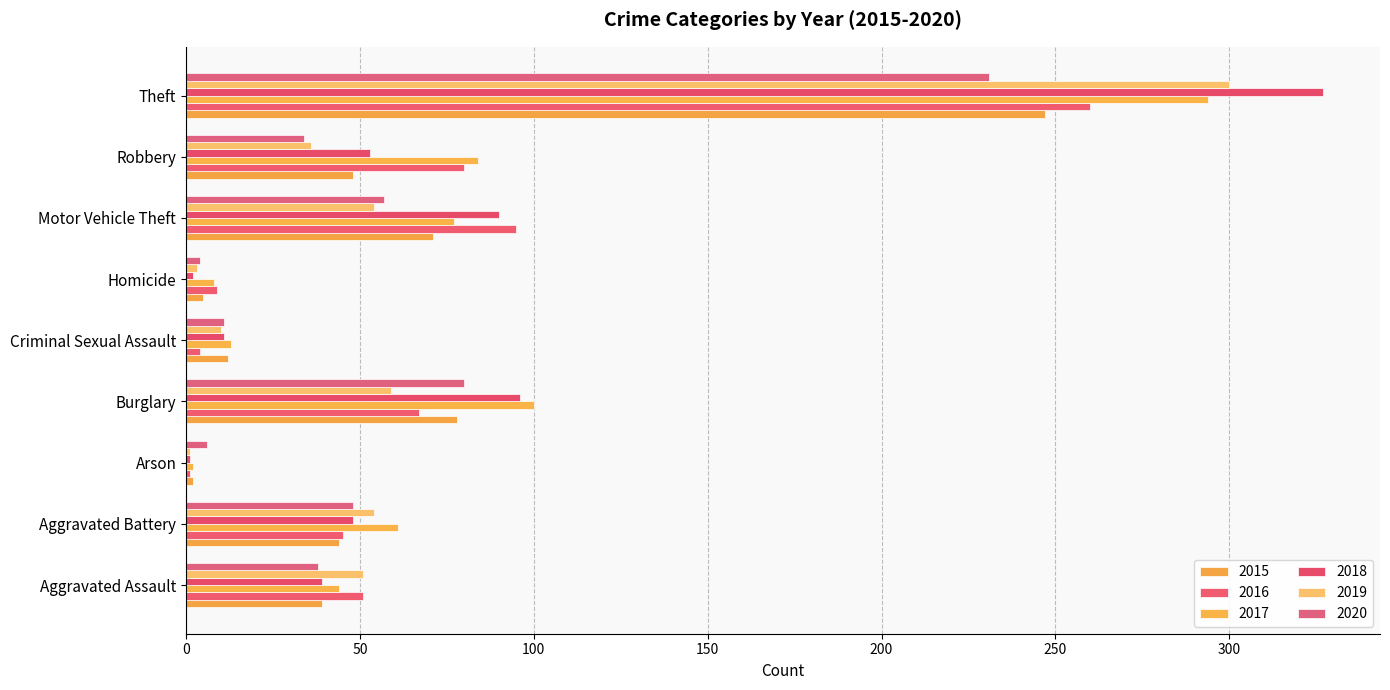

Count the number of data series in this chart.

6